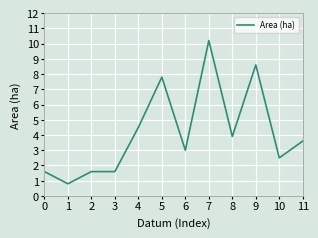

At which label is the value closest to 5?

4